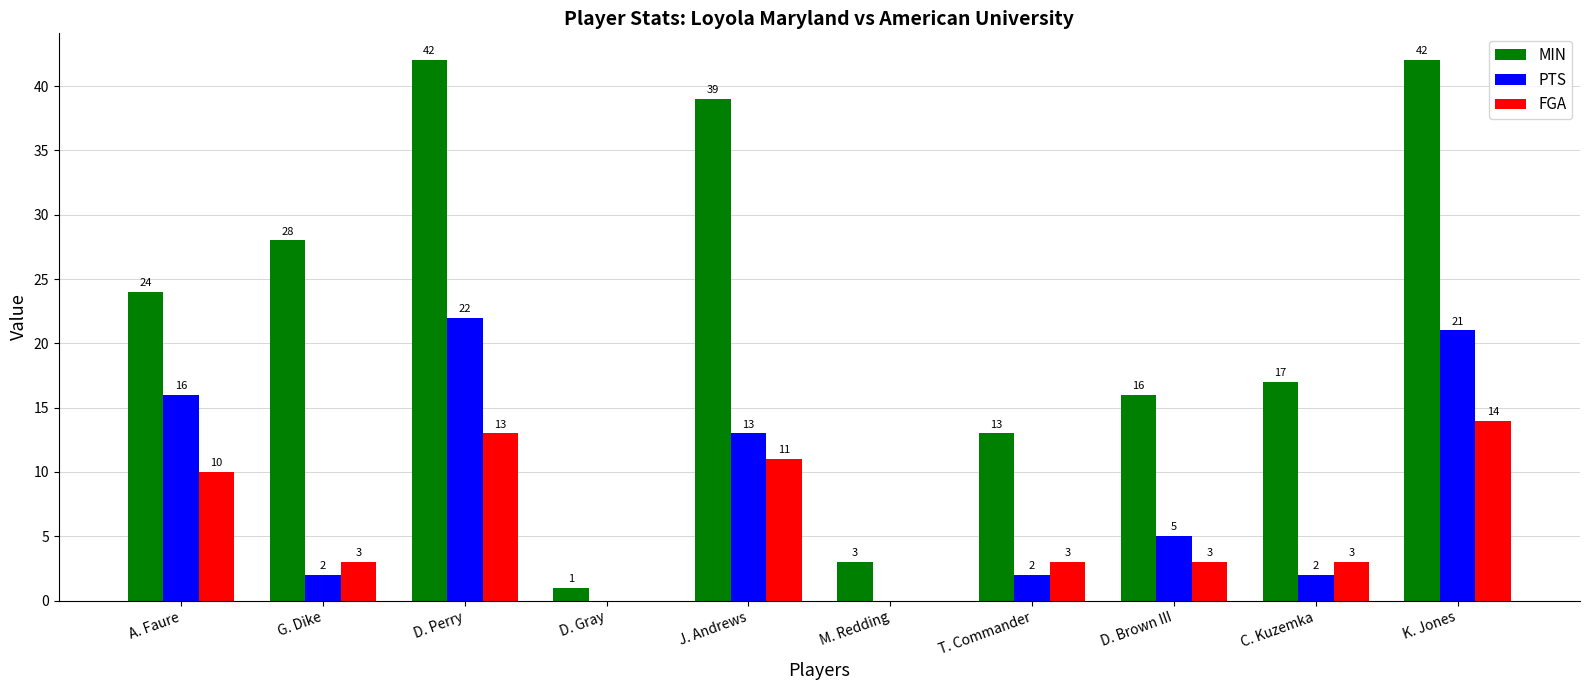

Which series has the largest total across all categories?

MIN